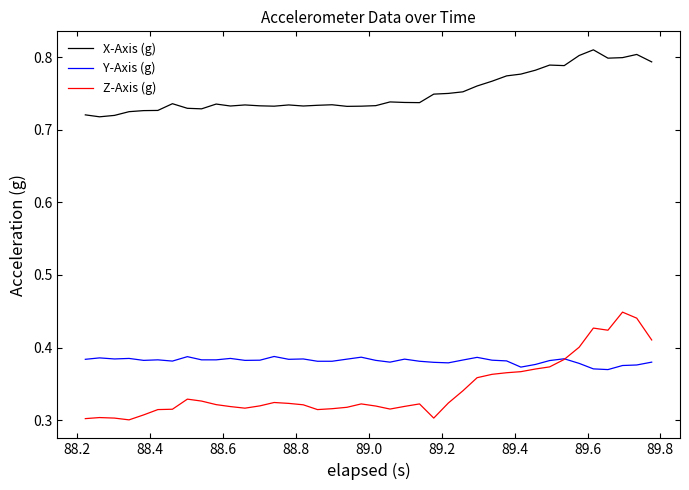

List the series in order of their peak value, highest first.

X-Axis (g), Z-Axis (g), Y-Axis (g)